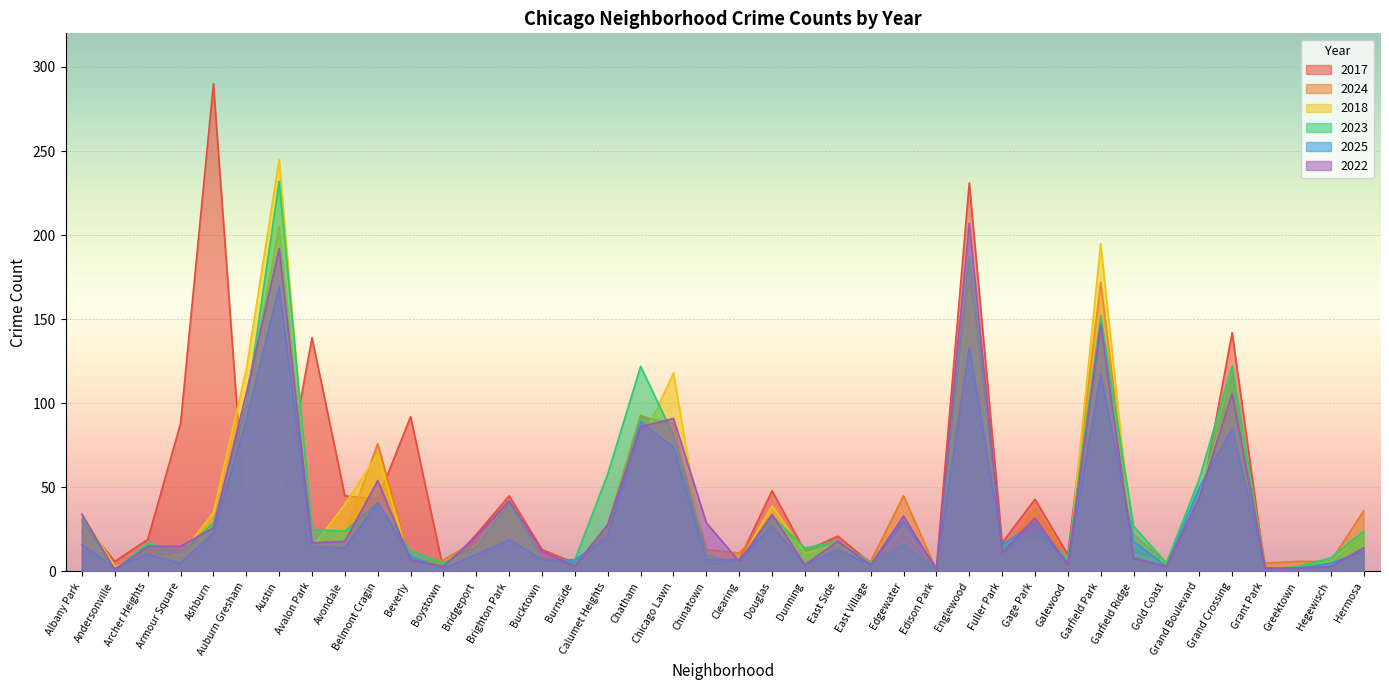

Reading left to right, extract all data points from this chart.

2017: Albany Park=30	Andersonville=6	Archer Heights=19	Armour Square=88	Ashburn=290	Auburn Gresham=21	Austin=32	Avalon Park=139	Avondale=45	Belmont Cragin=43	Beverly=92	Boystown=1	Bridgeport=22	Brighton Park=45	Bucktown=13	Burnside=5	Calumet Heights=23	Chatham=92	Chicago Lawn=88	Chinatown=3	Clearing=7	Douglas=48	Dunning=12	East Side=21	East Village=5	Edgewater=21	Edison Park=2	Englewood=231	Fuller Park=17	Gage Park=43	Galewood=10	Garfield Park=172	Garfield Ridge=12	Gold Coast=6	Grand Boulevard=37	Grand Crossing=142	Grant Park=1	Greektown=2	Hegewisch=4	Hermosa=23
2024: Albany Park=24	Andersonville=1	Archer Heights=14	Armour Square=6	Ashburn=27	Auburn Gresham=100	Austin=205	Avalon Park=17	Avondale=22	Belmont Cragin=76	Beverly=5	Boystown=7	Bridgeport=18	Brighton Park=21	Bucktown=7	Burnside=4	Calumet Heights=28	Chatham=93	Chicago Lawn=85	Chinatown=13	Clearing=11	Douglas=31	Dunning=13	East Side=17	East Village=6	Edgewater=45	Edison Park=1	Englewood=171	Fuller Park=10	Gage Park=38	Galewood=6	Garfield Park=141	Garfield Ridge=22	Gold Coast=5	Grand Boulevard=43	Grand Crossing=116	Grant Park=5	Greektown=6	Hegewisch=6	Hermosa=36
2018: Albany Park=34	Andersonville=3	Archer Heights=8	Armour Square=10	Ashburn=35	Auburn Gresham=120	Austin=245	Avalon Park=14	Avondale=40	Belmont Cragin=70	Beverly=4	Boystown=3	Bridgeport=16	Brighton Park=41	Bucktown=6	Burnside=3	Calumet Heights=19	Chatham=76	Chicago Lawn=118	Chinatown=3	Clearing=5	Douglas=39	Dunning=11	East Side=16	East Village=5	Edgewater=26	Edison Park=1	Englewood=168	Fuller Park=10	Gage Park=20	Galewood=1	Garfield Park=195	Garfield Ridge=10	Gold Coast=6	Grand Boulevard=48	Grand Crossing=105	Grant Park=1	Greektown=2	Hegewisch=6	Hermosa=24
2023: Albany Park=31	Andersonville=1	Archer Heights=17	Armour Square=11	Ashburn=29	Auburn Gresham=98	Austin=232	Avalon Park=25	Avondale=24	Belmont Cragin=41	Beverly=12	Boystown=5	Bridgeport=15	Brighton Park=41	Bucktown=7	Burnside=7	Calumet Heights=58	Chatham=122	Chicago Lawn=81	Chinatown=10	Clearing=4	Douglas=33	Dunning=14	East Side=18	East Village=5	Edgewater=16	Edison Park=1	Englewood=187	Fuller Park=14	Gage Park=24	Galewood=8	Garfield Park=152	Garfield Ridge=27	Gold Coast=5	Grand Boulevard=55	Grand Crossing=122	Grant Park=1	Greektown=3	Hegewisch=8	Hermosa=24
2025: Albany Park=16	Andersonville=2	Archer Heights=10	Armour Square=5	Ashburn=23	Auburn Gresham=90	Austin=169	Avalon Park=15	Avondale=14	Belmont Cragin=41	Beverly=9	Boystown=2	Bridgeport=10	Brighton Park=19	Bucktown=7	Burnside=7	Calumet Heights=20	Chatham=89	Chicago Lawn=74	Chinatown=7	Clearing=7	Douglas=27	Dunning=4	East Side=13	East Village=4	Edgewater=30	Edison Park=2	Englewood=133	Fuller Park=16	Gage Park=29	Galewood=5	Garfield Park=117	Garfield Ridge=18	Gold Coast=3	Grand Boulevard=50	Grand Crossing=85	Grant Park=2	Greektown=2	Hegewisch=5	Hermosa=12
2022: Albany Park=34	Andersonville=1	Archer Heights=15	Armour Square=15	Ashburn=26	Auburn Gresham=106	Austin=192	Avalon Park=17	Avondale=18	Belmont Cragin=54	Beverly=7	Boystown=3	Bridgeport=21	Brighton Park=42	Bucktown=12	Burnside=3	Calumet Heights=28	Chatham=86	Chicago Lawn=91	Chinatown=29	Clearing=6	Douglas=34	Dunning=4	East Side=18	East Village=4	Edgewater=33	Edison Park=1	Englewood=207	Fuller Park=11	Gage Park=32	Galewood=4	Garfield Park=147	Garfield Ridge=8	Gold Coast=3	Grand Boulevard=44	Grand Crossing=106	Grant Park=2	Greektown=2	Hegewisch=3	Hermosa=14